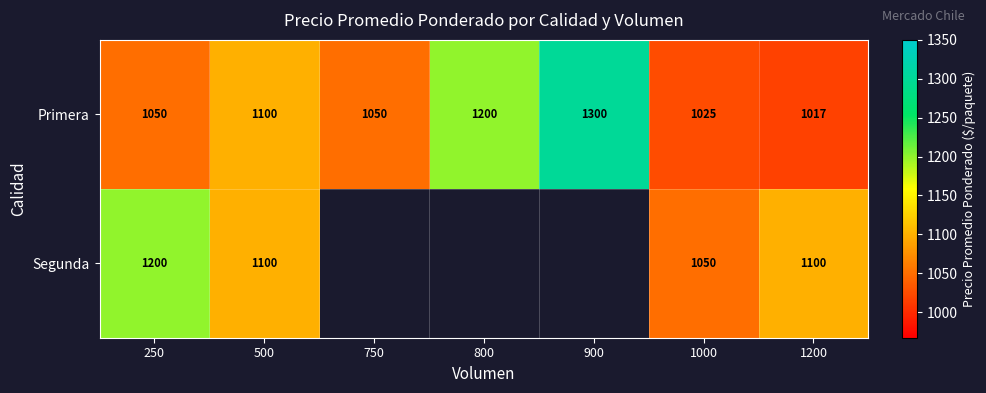

How many data points in Primera are less than 1050?

2